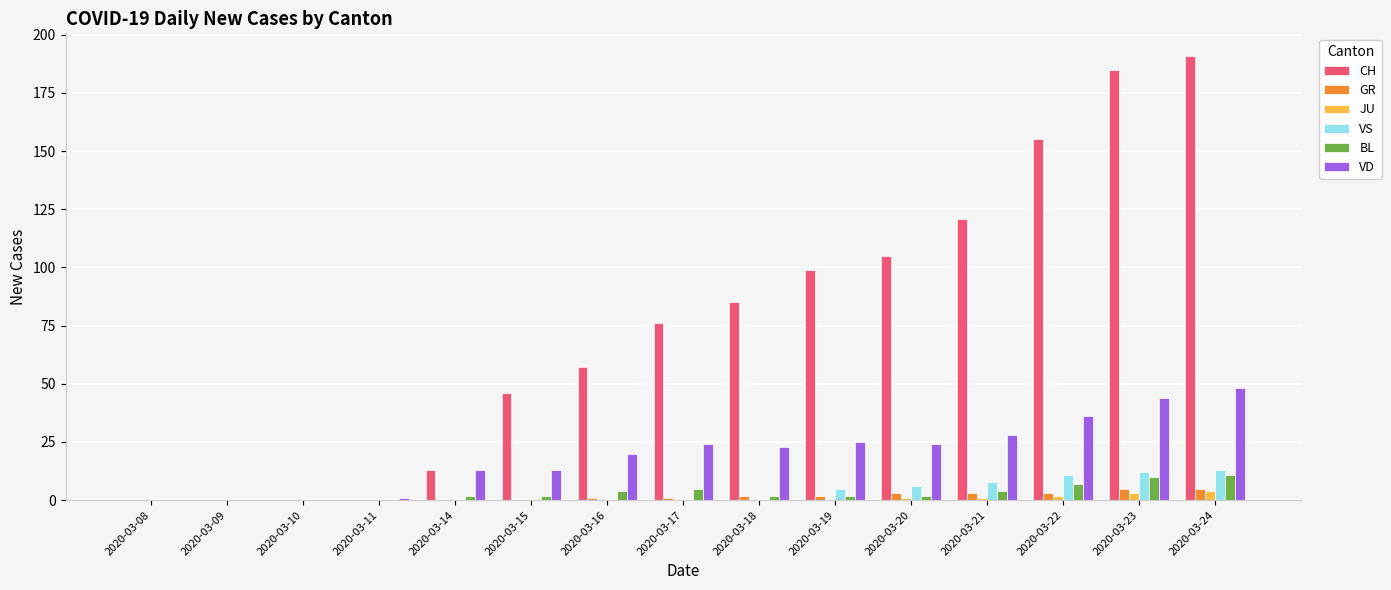

The BL series shows 2 at 2020-03-20. True or false?

True